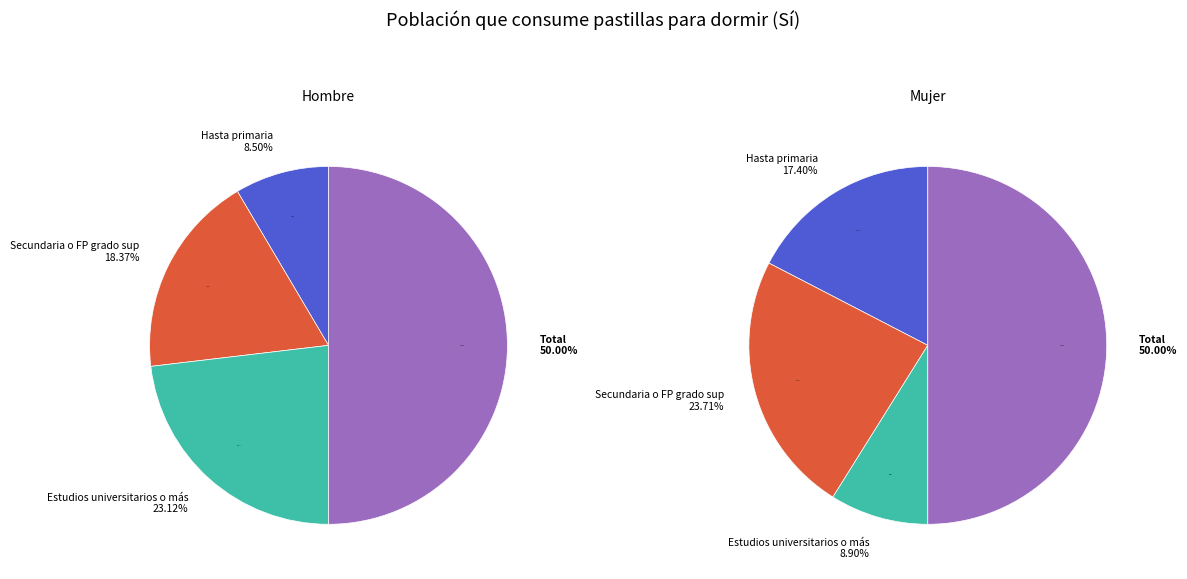

What is the majority slice?

Total